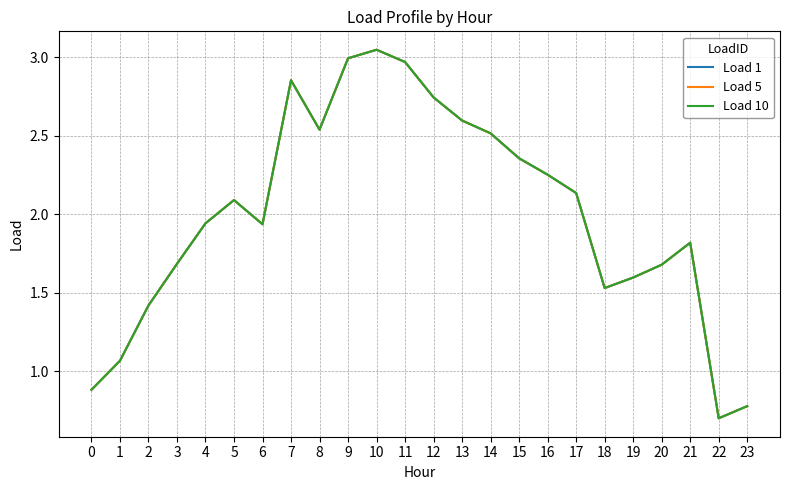

Which series has the widest spread of values?

Load 1